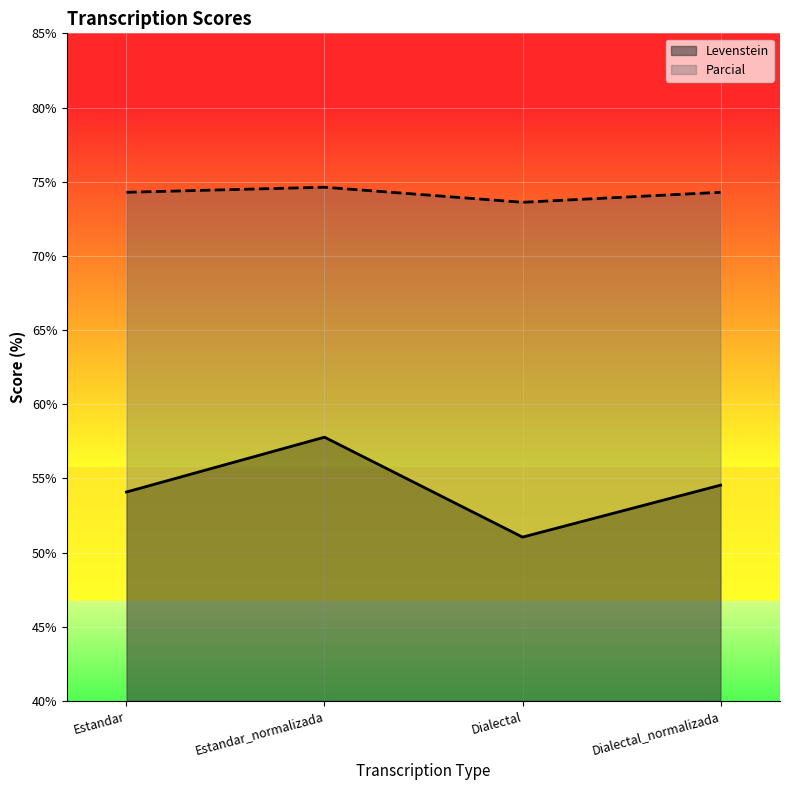

What is the maximum value for Parcial?

74.6